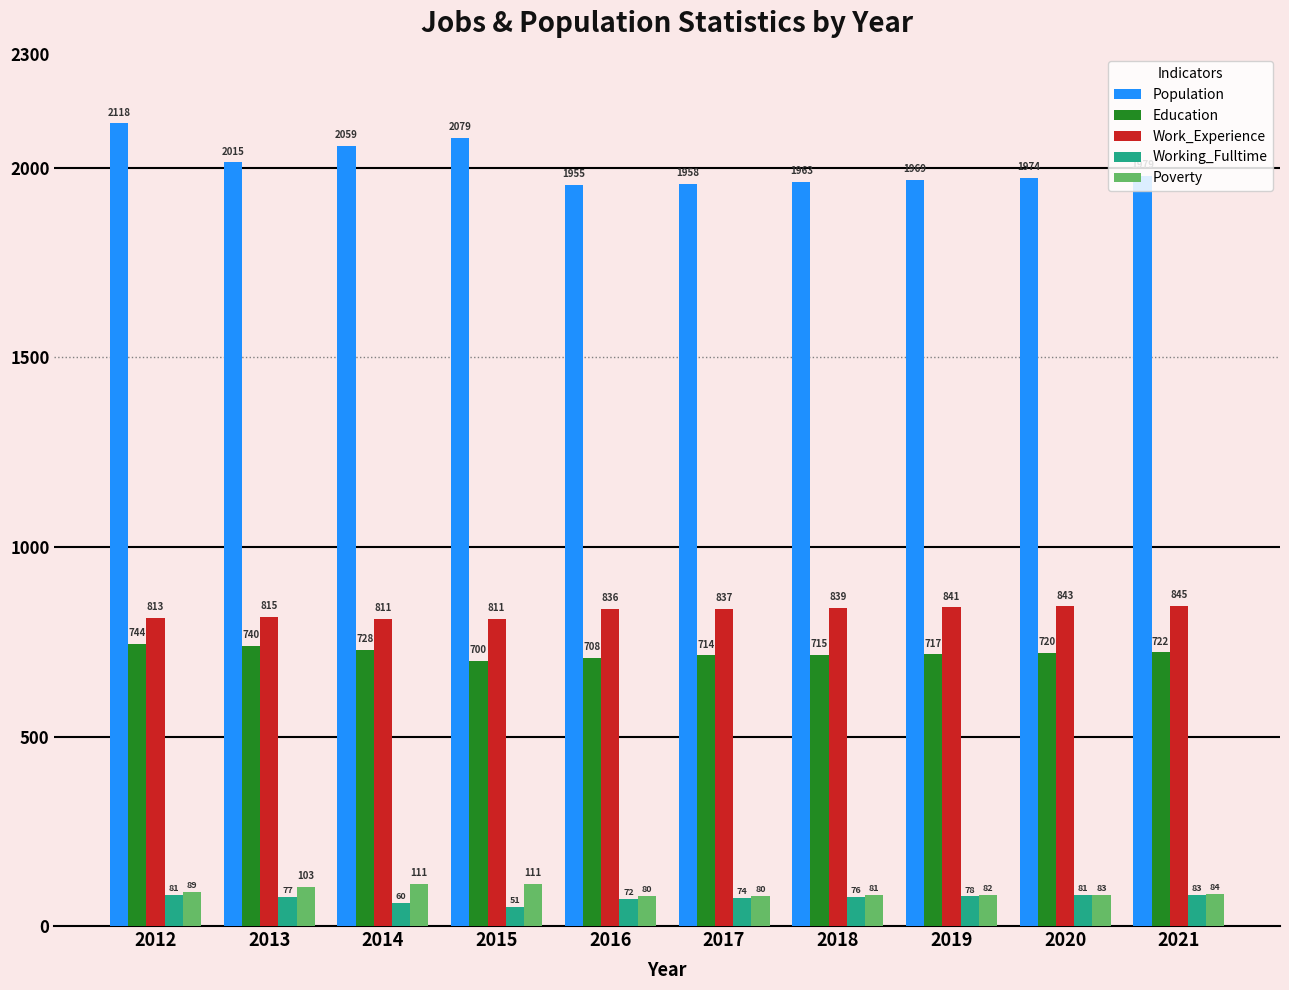

The value of Education at 2012 is 373. True or false?

False